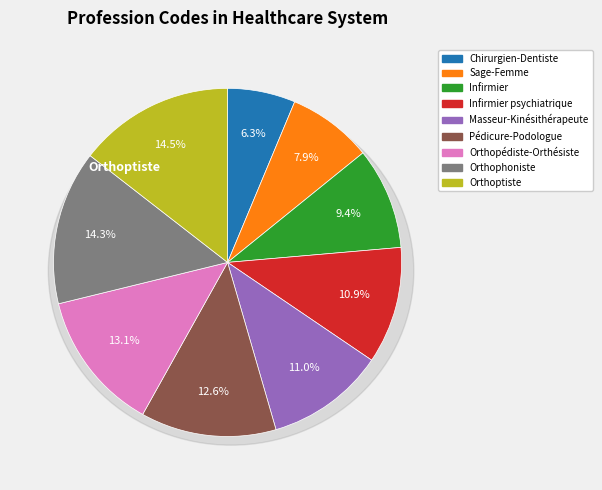

The Orthophoniste slice represents 14% of the pie. True or false?

True